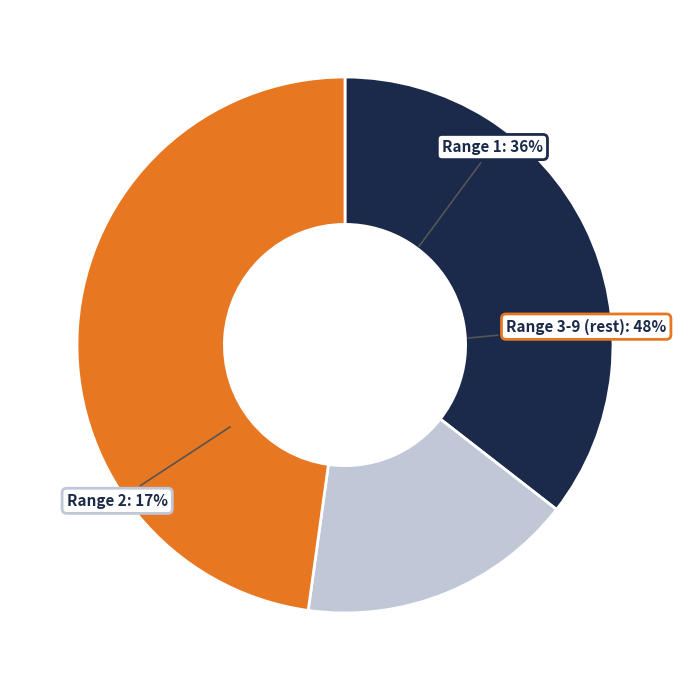

Does any single category account for the majority?

No